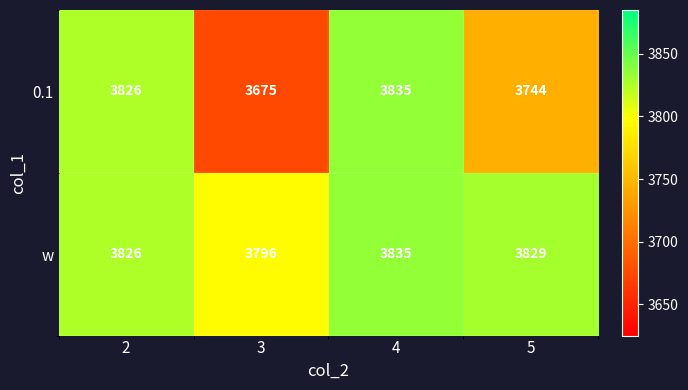

Between 4 and 5, which series saw the biggest shift?

0.1